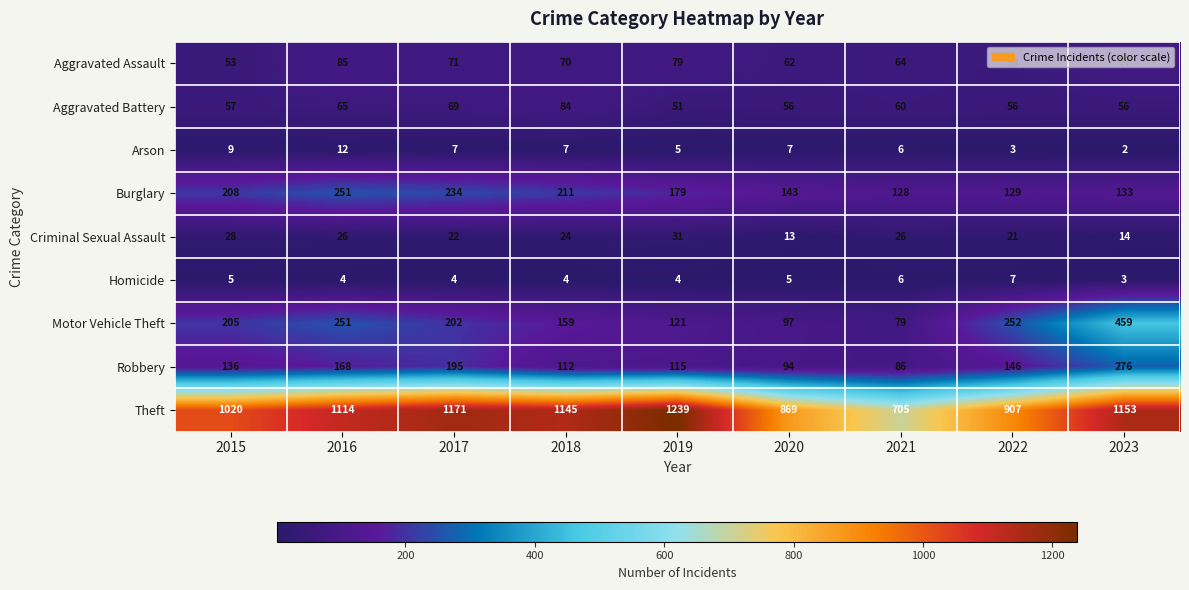

Which series has the largest range (max minus min)?

Theft